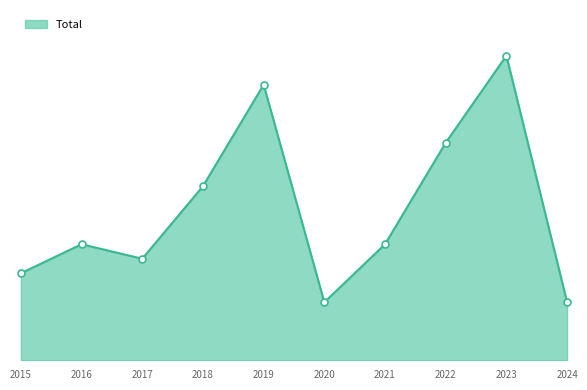

Does the chart have visible grid lines?

No